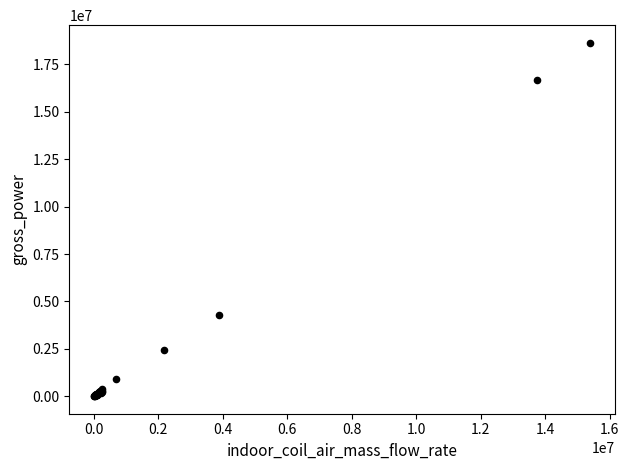

What Y value in the scatter plot is closest to 9320996?

4290462